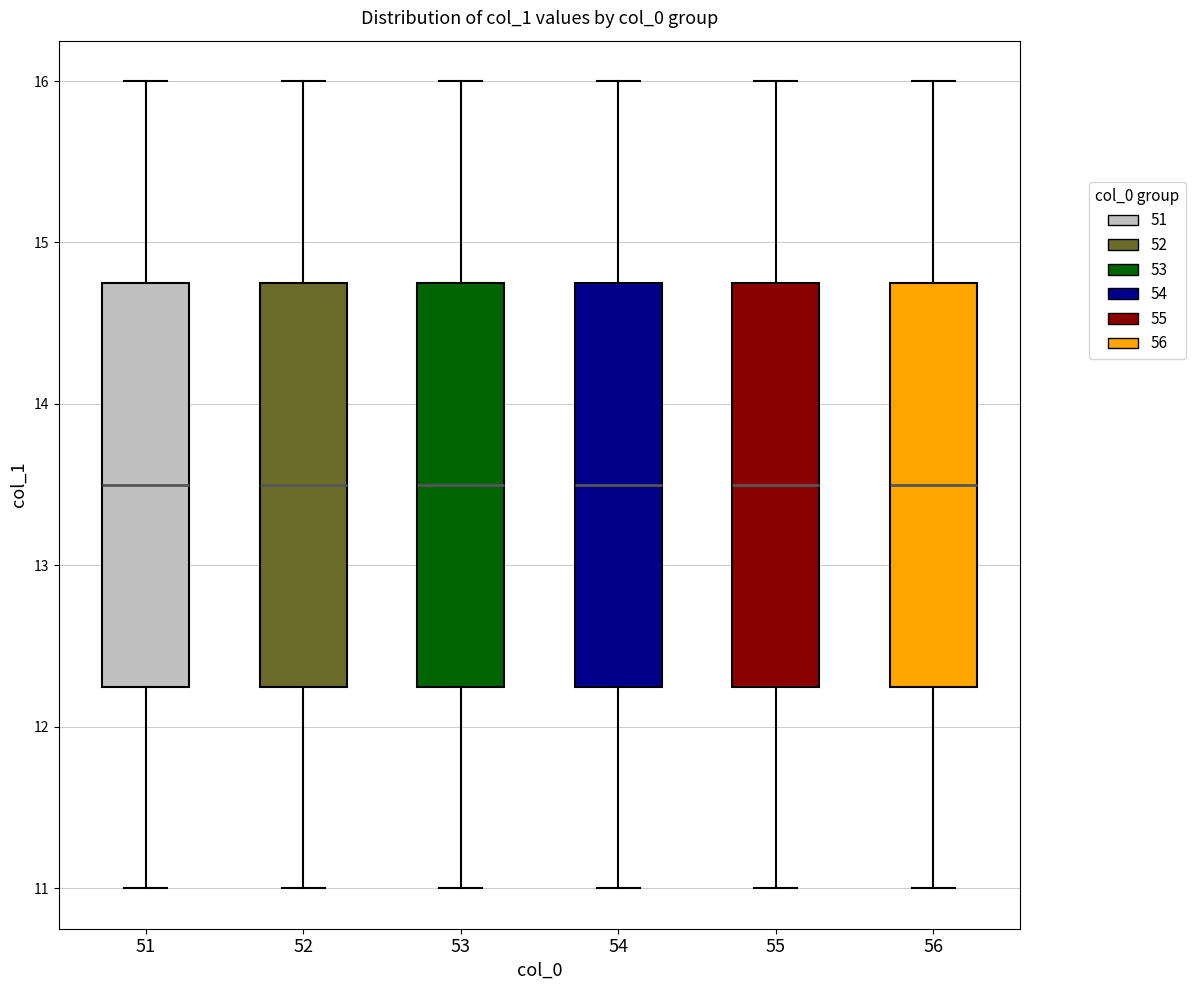

Where is the upper edge of the box at x = 51 on the y-axis? The values are not printed on the chart, so give them approximately, as read against the axis.

14.8